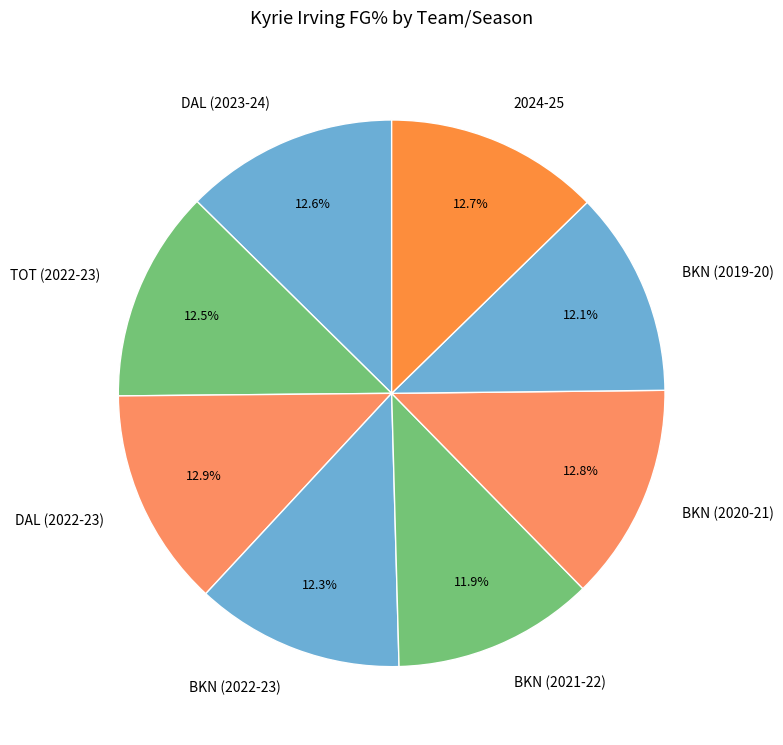

What percentage is the DAL (2022-23) slice, to the nearest percent?

13%